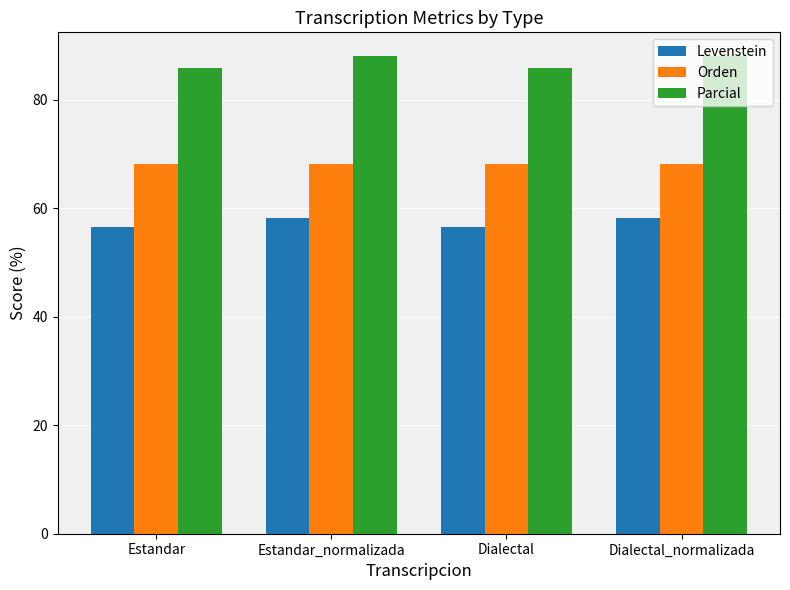

True or false: Orden has a value of 16.6 at Estandar_normalizada.

False